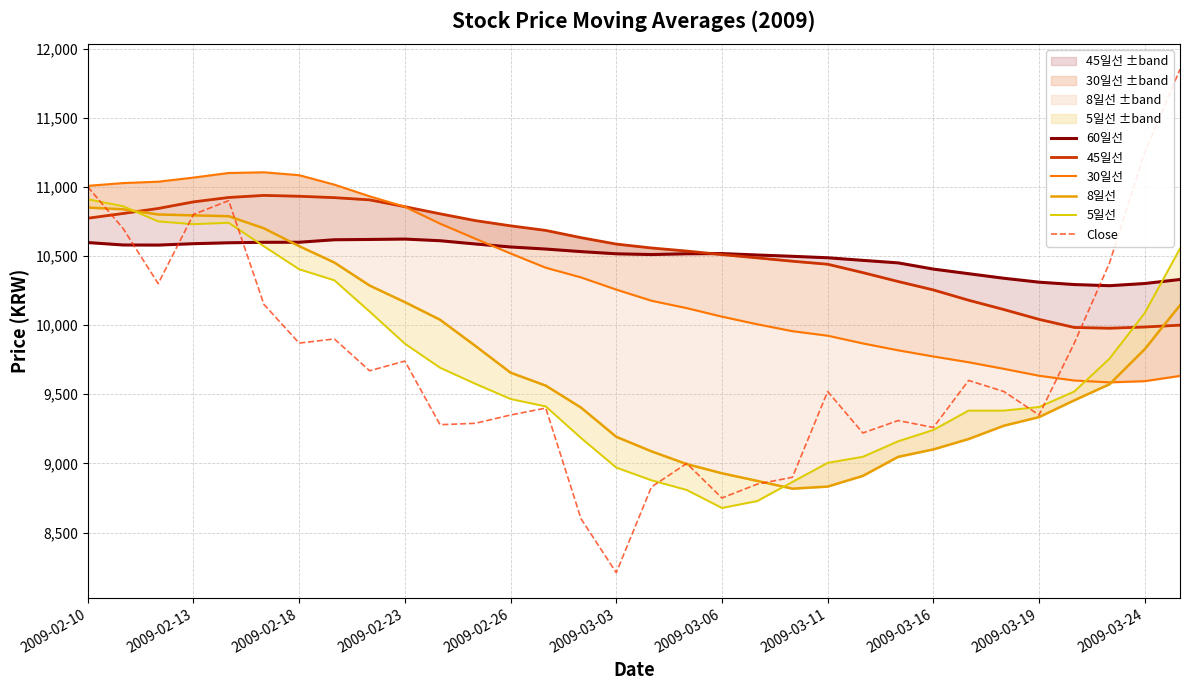

True or false: Close has a value of 20257.5 at 31.

False